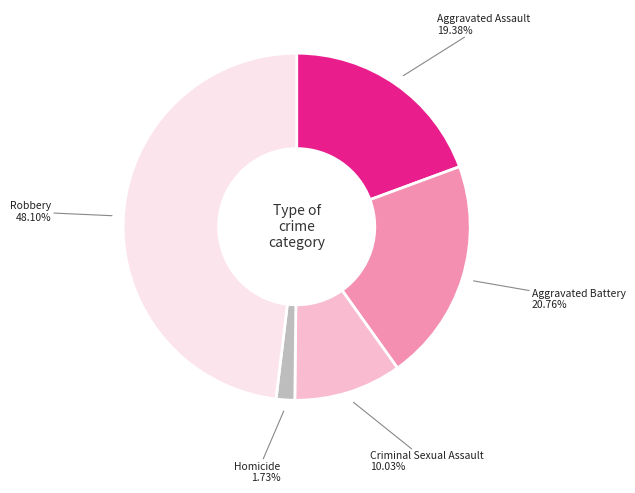

The Robbery slice represents 48% of the pie. True or false?

True